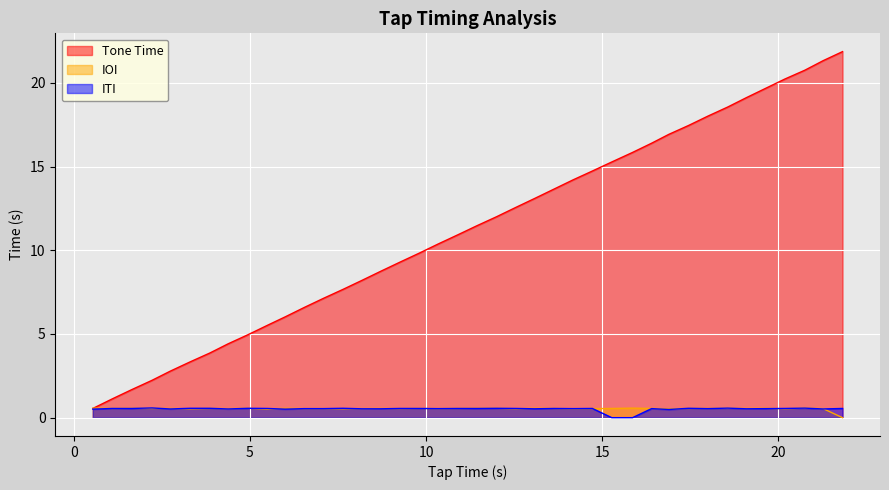

Which series has the widest spread of values?

Tone Time